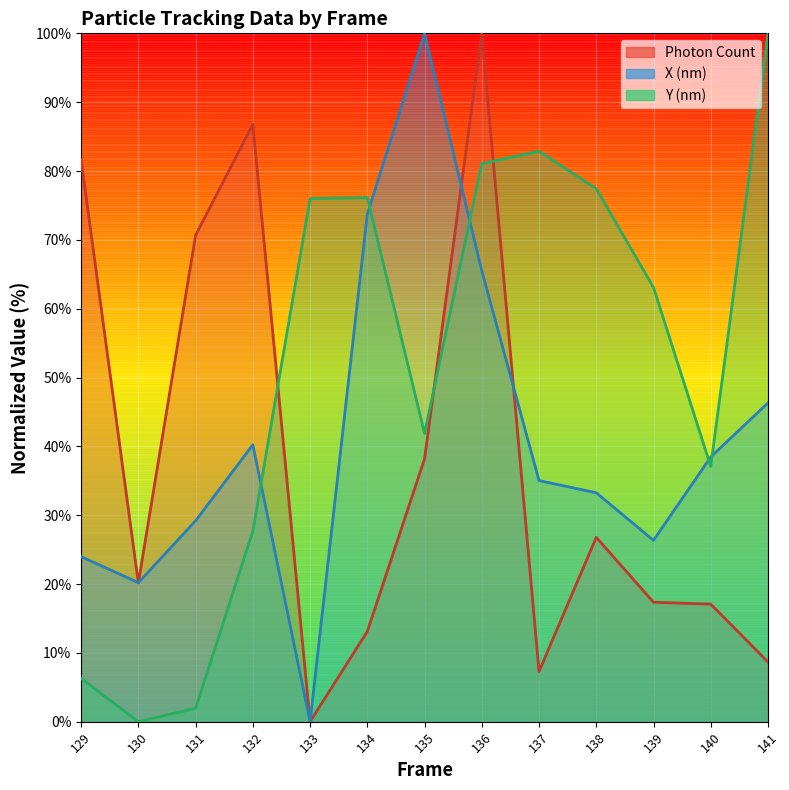

How many lines are shown in the chart?

3